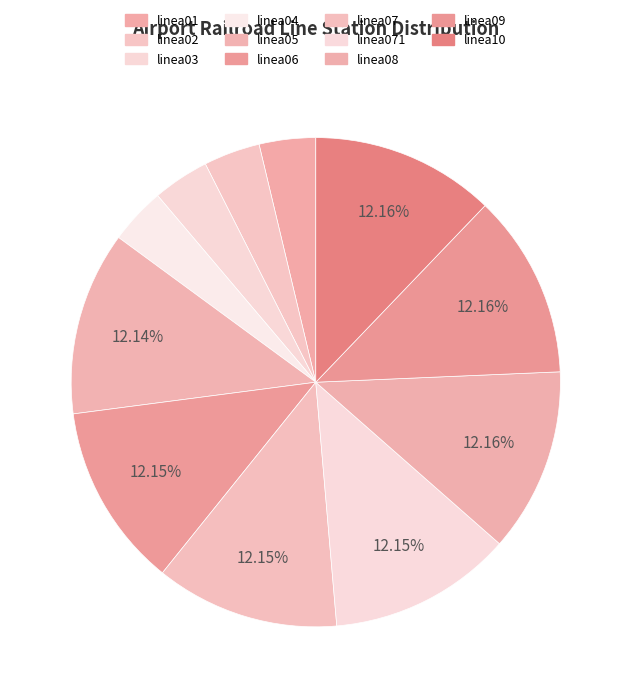

To the nearest percent, what is the average slice percentage?

9%